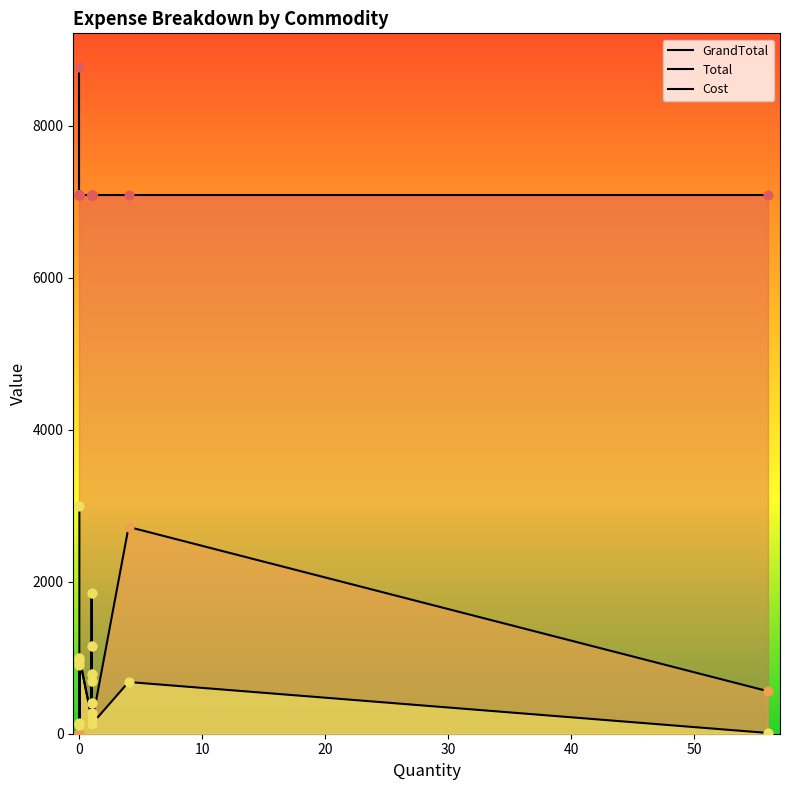

What are all the series names shown in the legend?

GrandTotal, Total, Cost